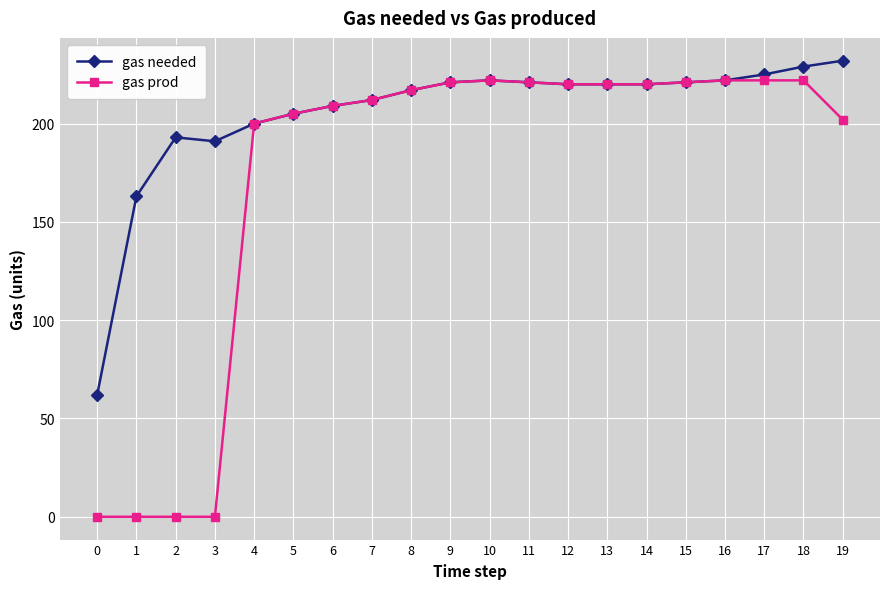

What is the highest value of the gas prod series?

222